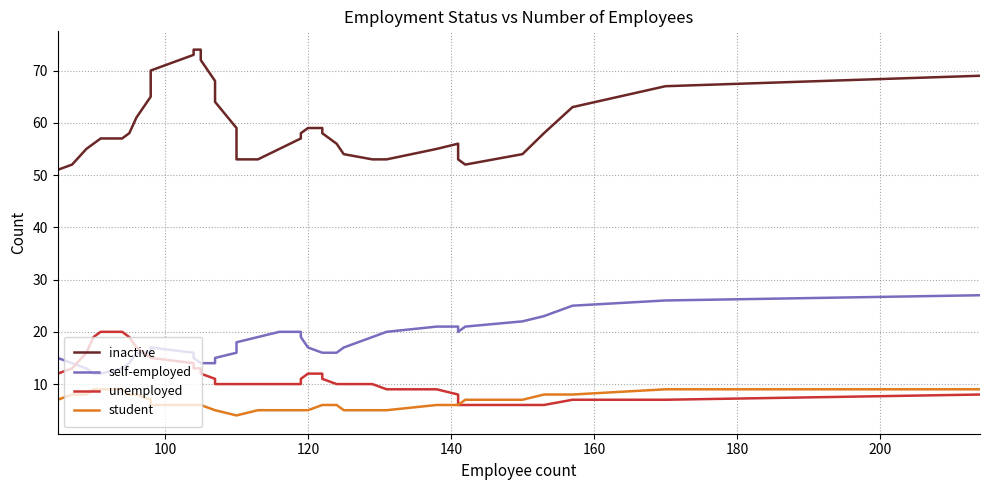

List the series in order of their peak value, lowest first.

student, unemployed, self-employed, inactive